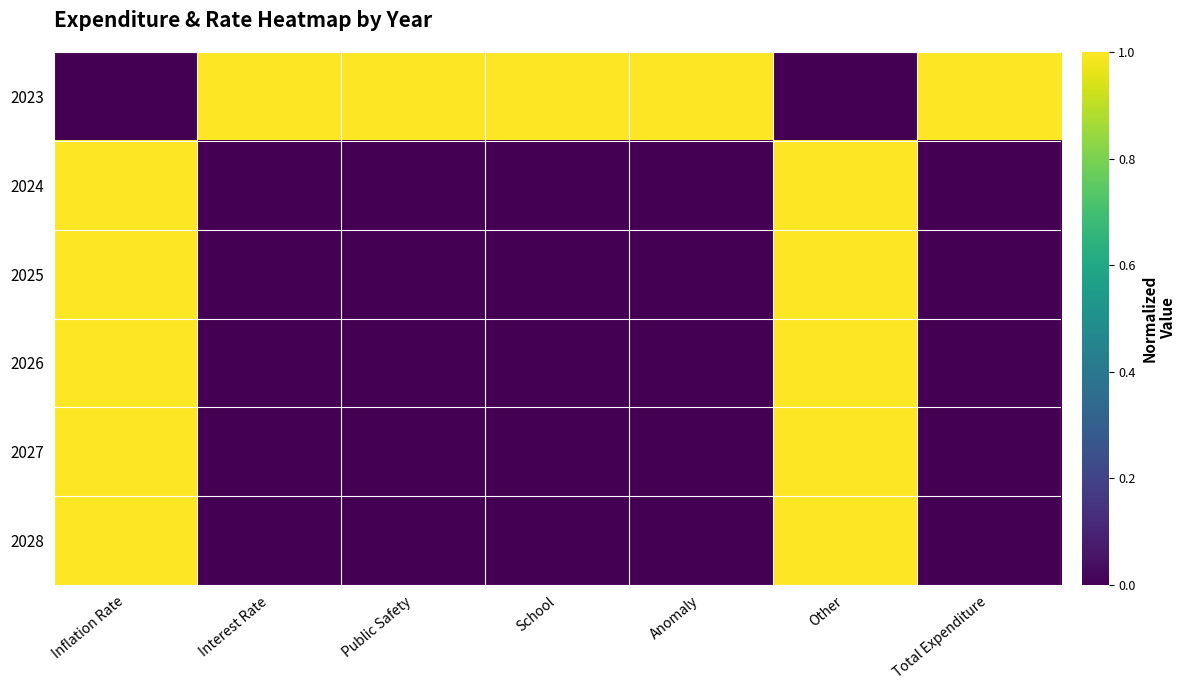

Which has a higher value, Inflation Rate or School?

School